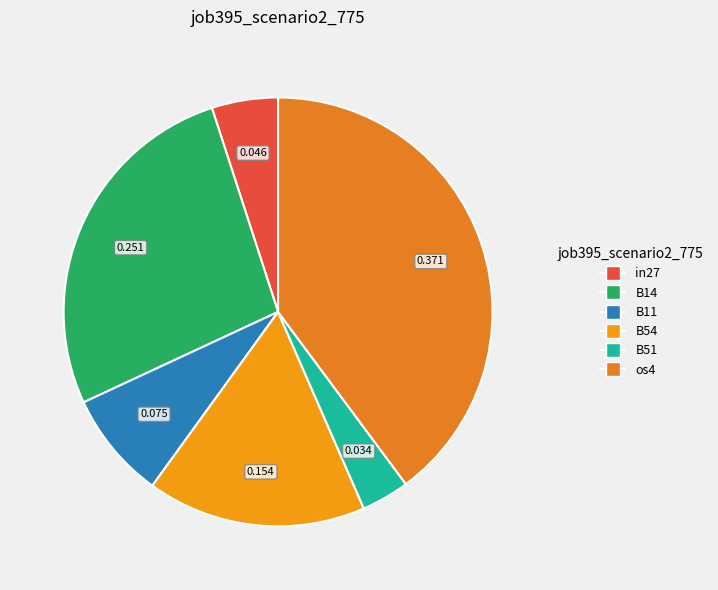

Count the number of slices in the pie.

6